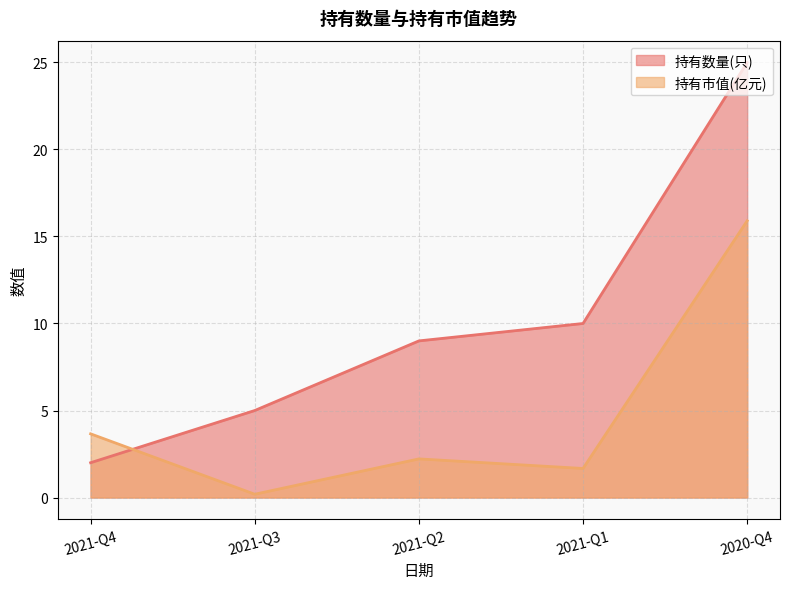

Is it true that 持有数量(只) equals 5.0 at 2021-Q3?

True